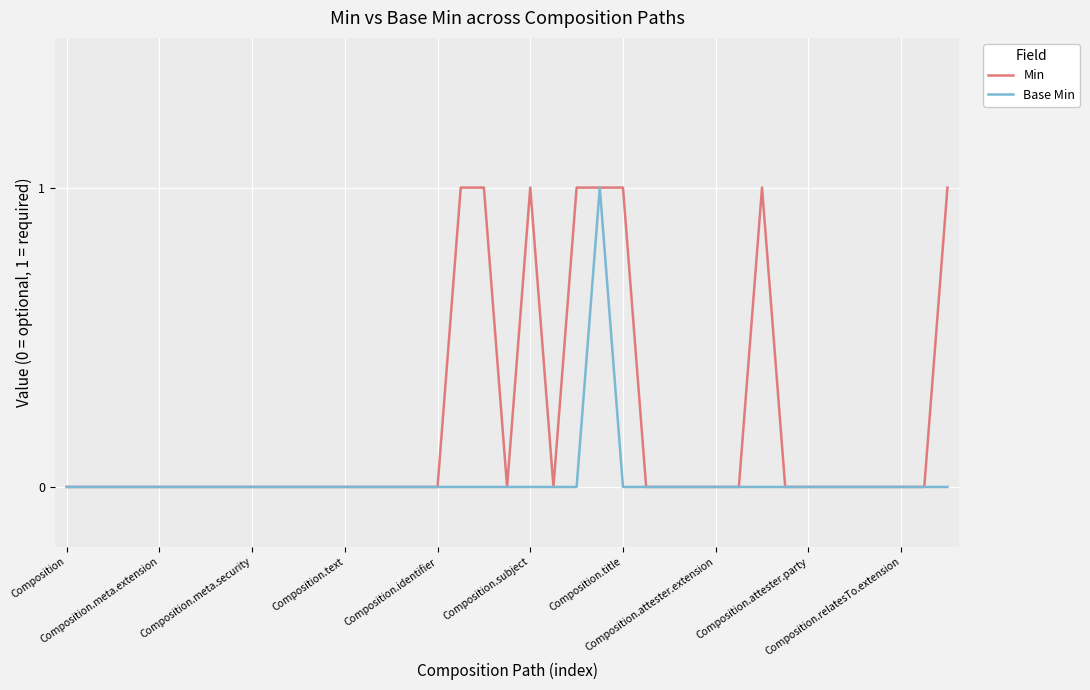

List the series in order of their overall mean, lowest first.

Base Min, Min